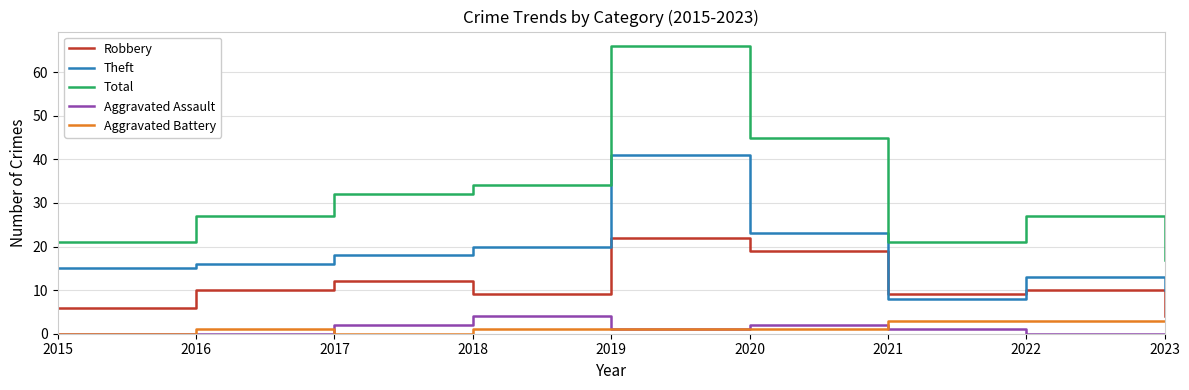

How many lines are shown in the chart?

5